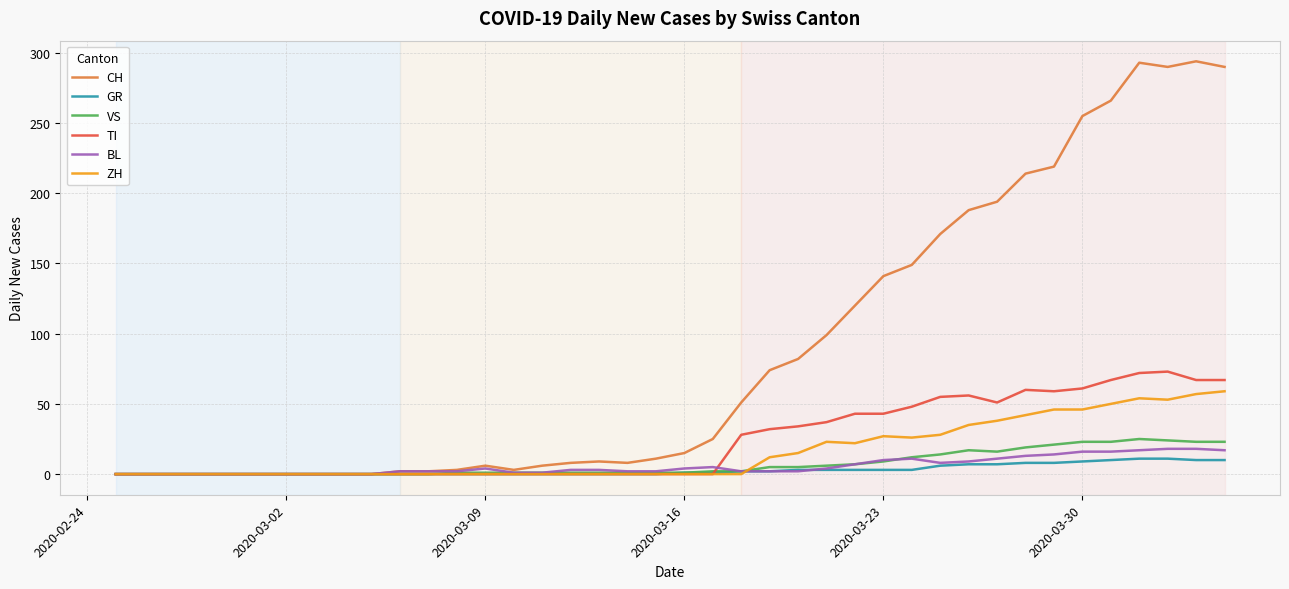

What is the greatest value displayed?

294